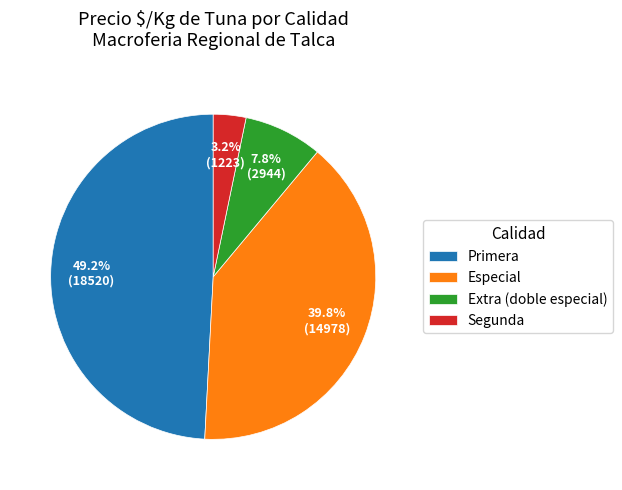

To the nearest percent, what is the difference between the largest and smallest slice percentages?

46%